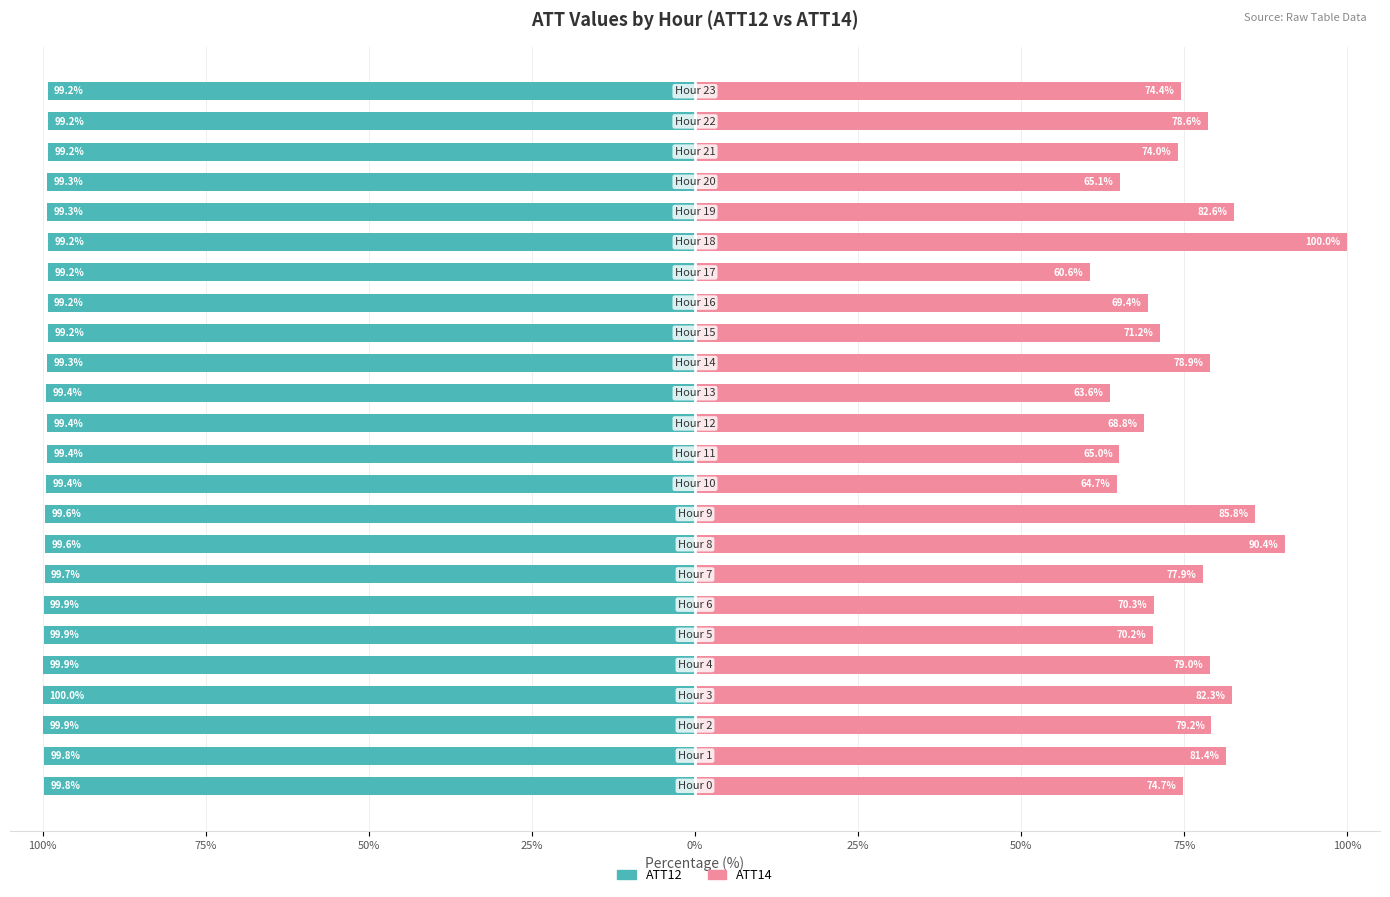

What is the highest value of the ATT14 series?

100.0